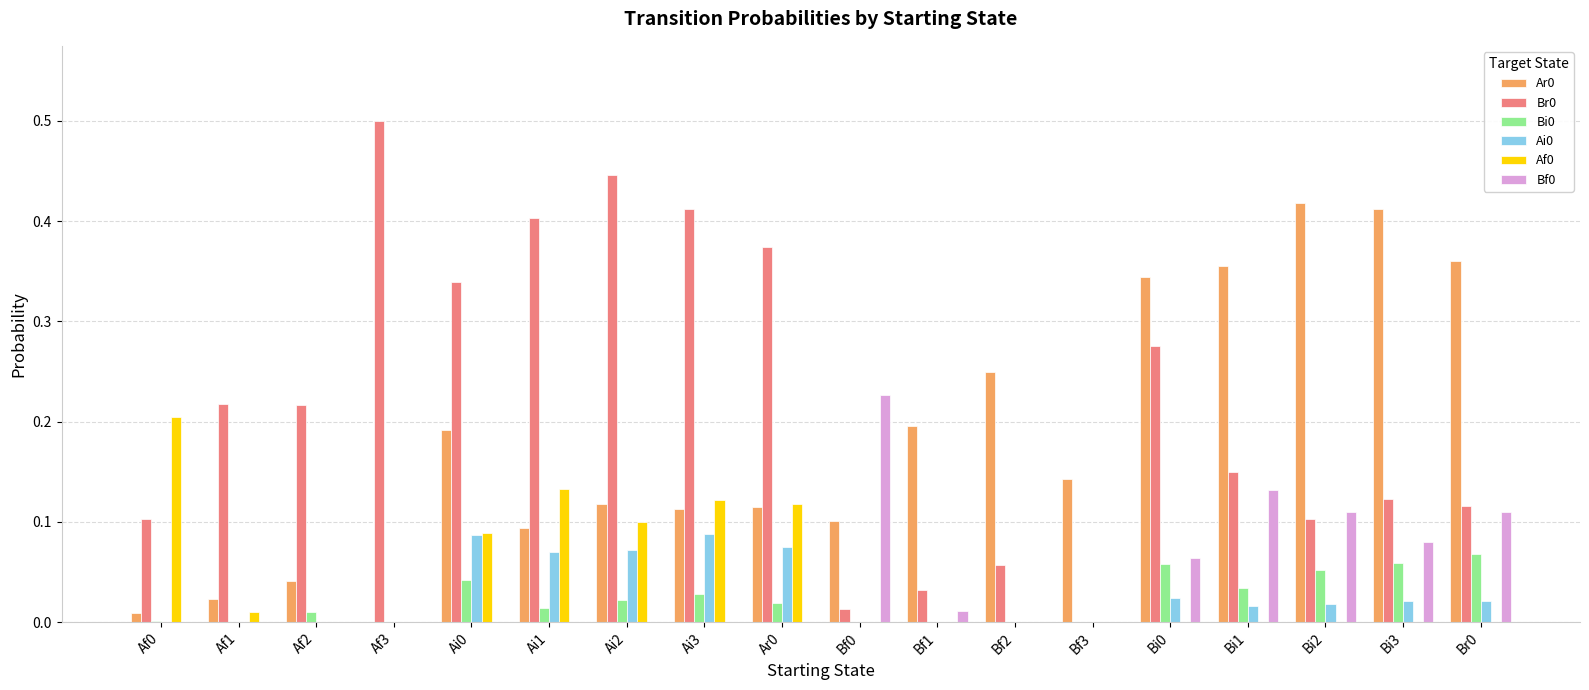

How many values in Ar0 are above zero?

17